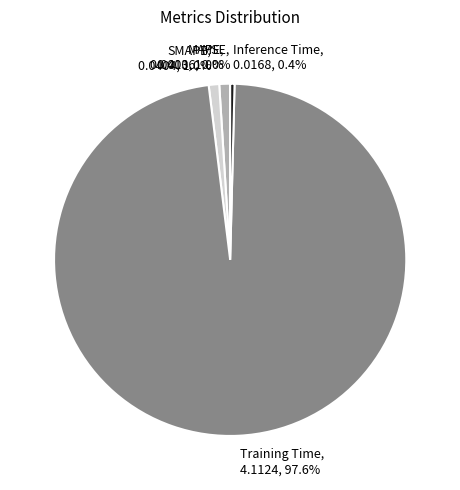

How much of the chart is everything except SMAPE?

99.0%